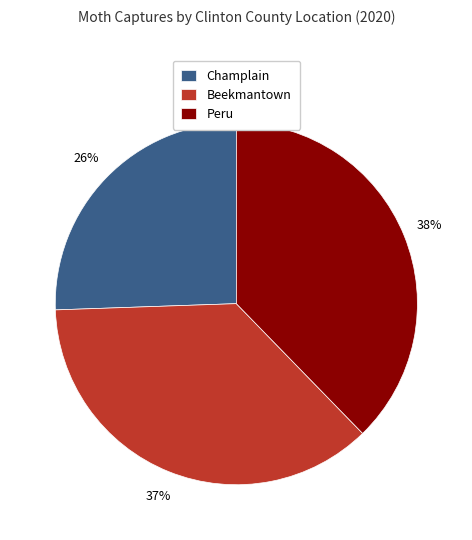

Count the number of slices in the pie.

3